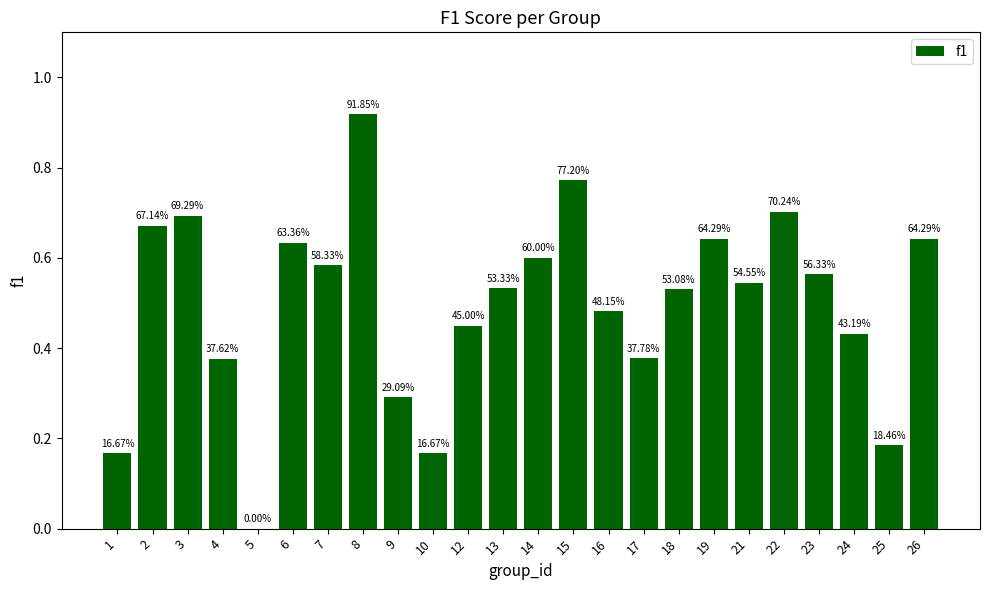

Are the bars horizontal?

No